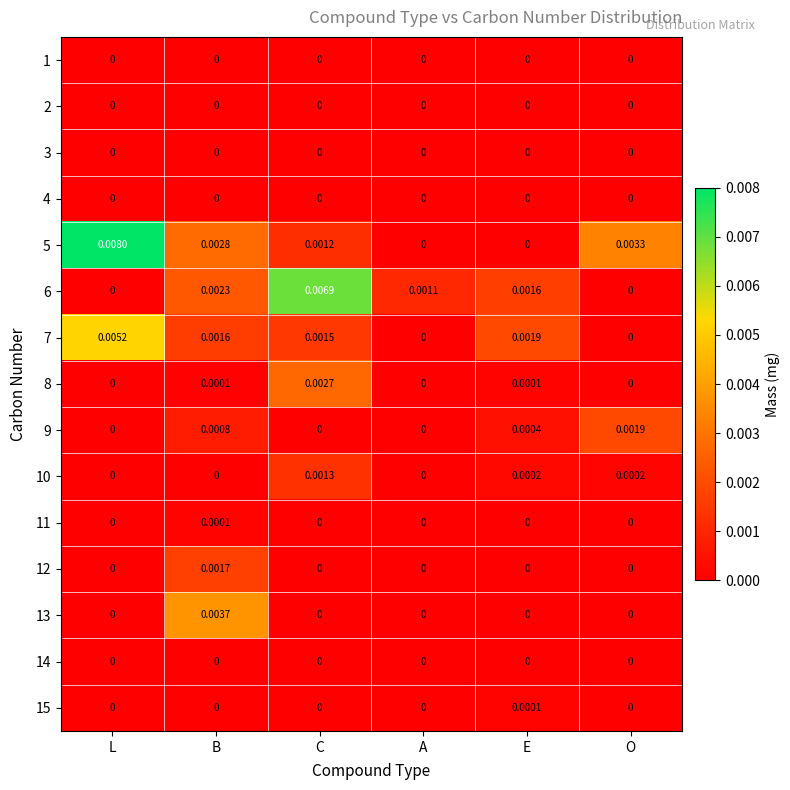

Which series changed the most between B and O?

13